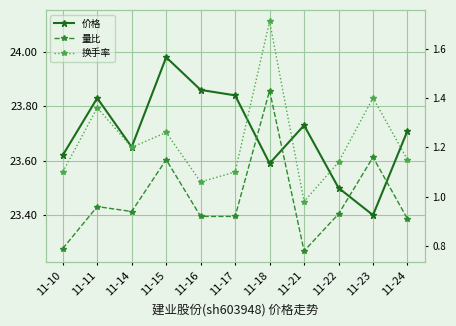

Which series has the largest total across all categories?

价格